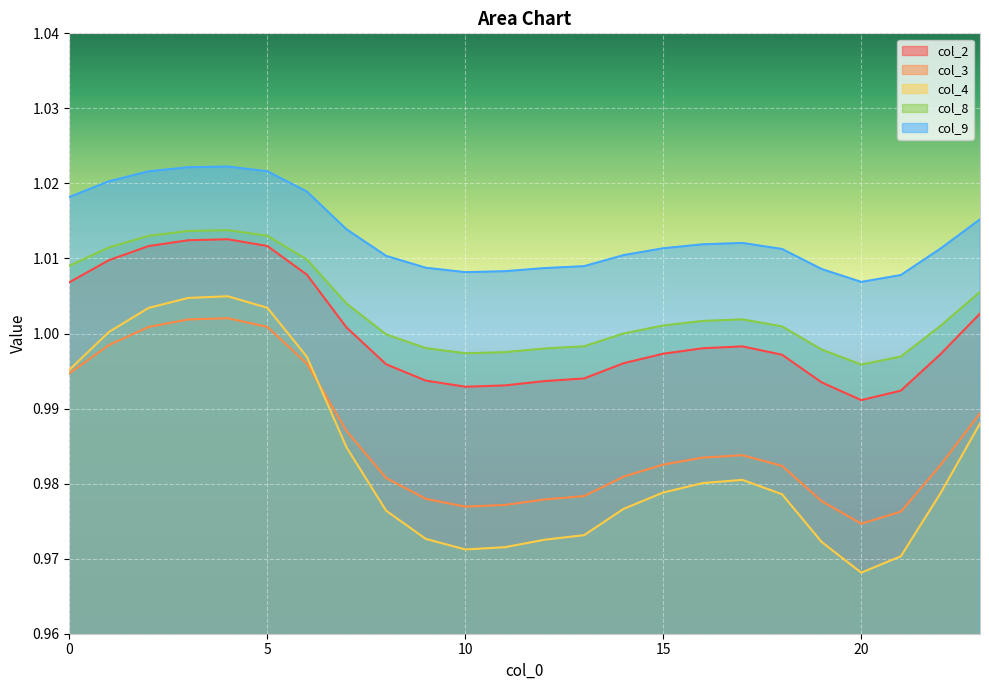

True or false: col_3 has a value of 1.3 at 10.

False